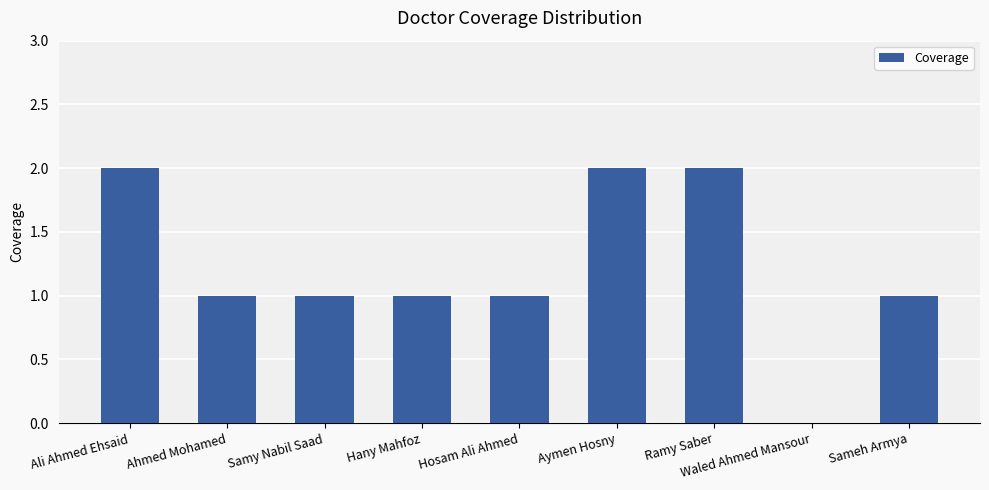

What is the sum of the values at Ali Ahmed Ehsaid and Ahmed Mohamed?

3